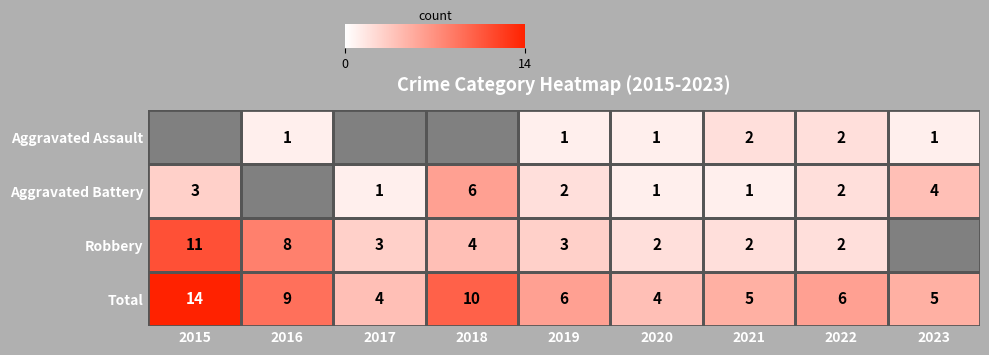

What is the sum of the Aggravated Battery values at 2023 and 2015?

7